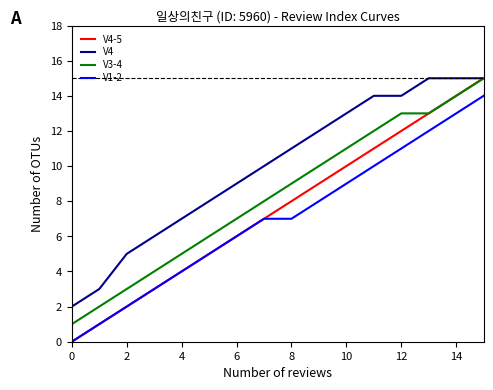

What is the sum of all V1-2 values?

112